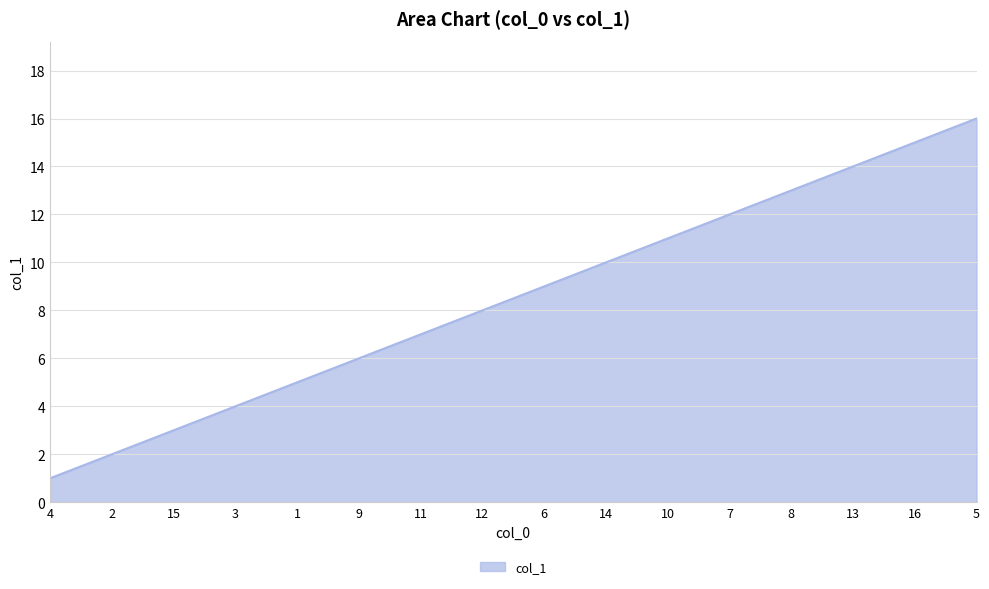

The chart shows a value of 10 at 16. True or false?

False